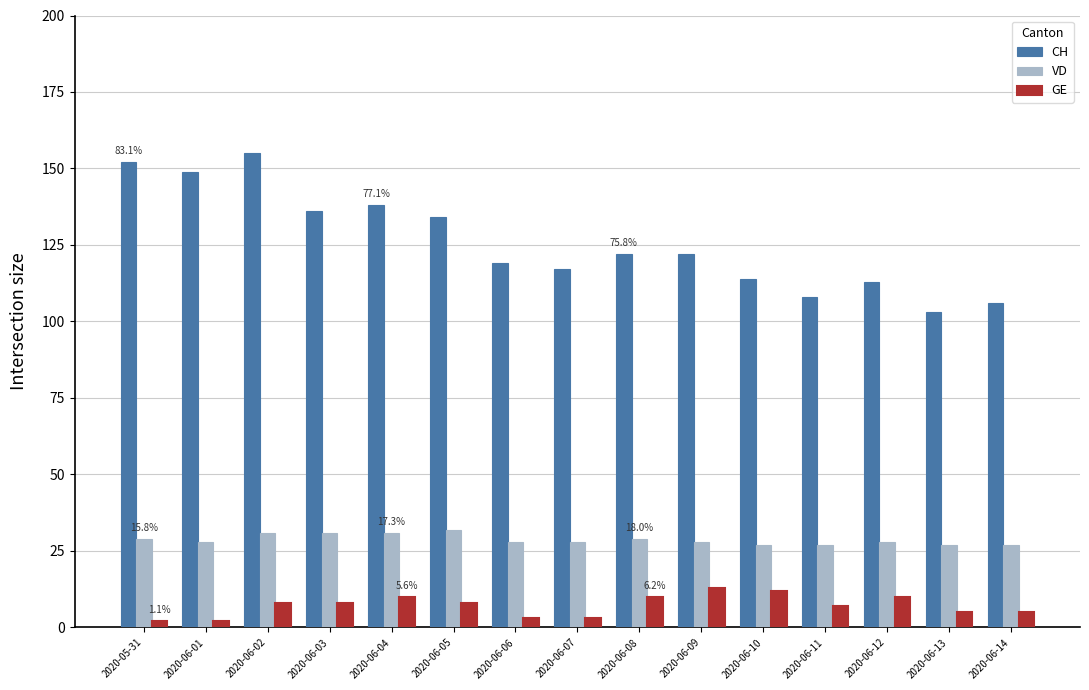

What is the total value across all series at 2020-06-04?

179